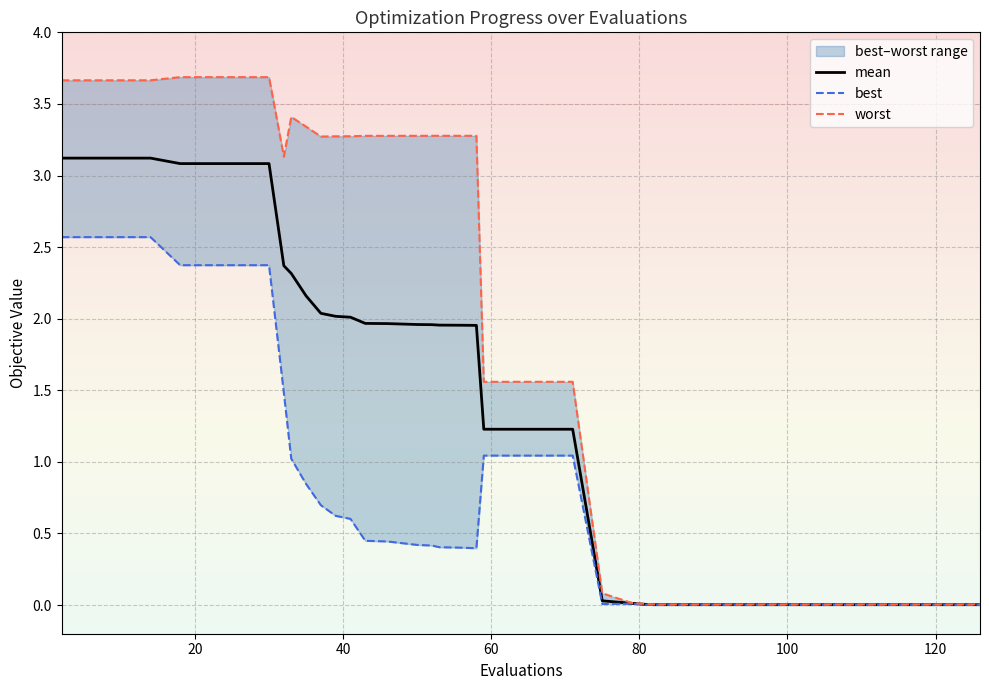

Which series has the largest range (max minus min)?

worst